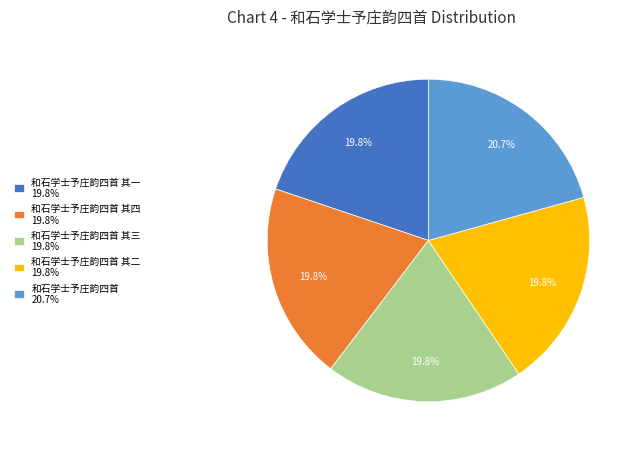

What portion of the pie excludes 和石学士予庄韵四首 其四 19.8%?

80.2%